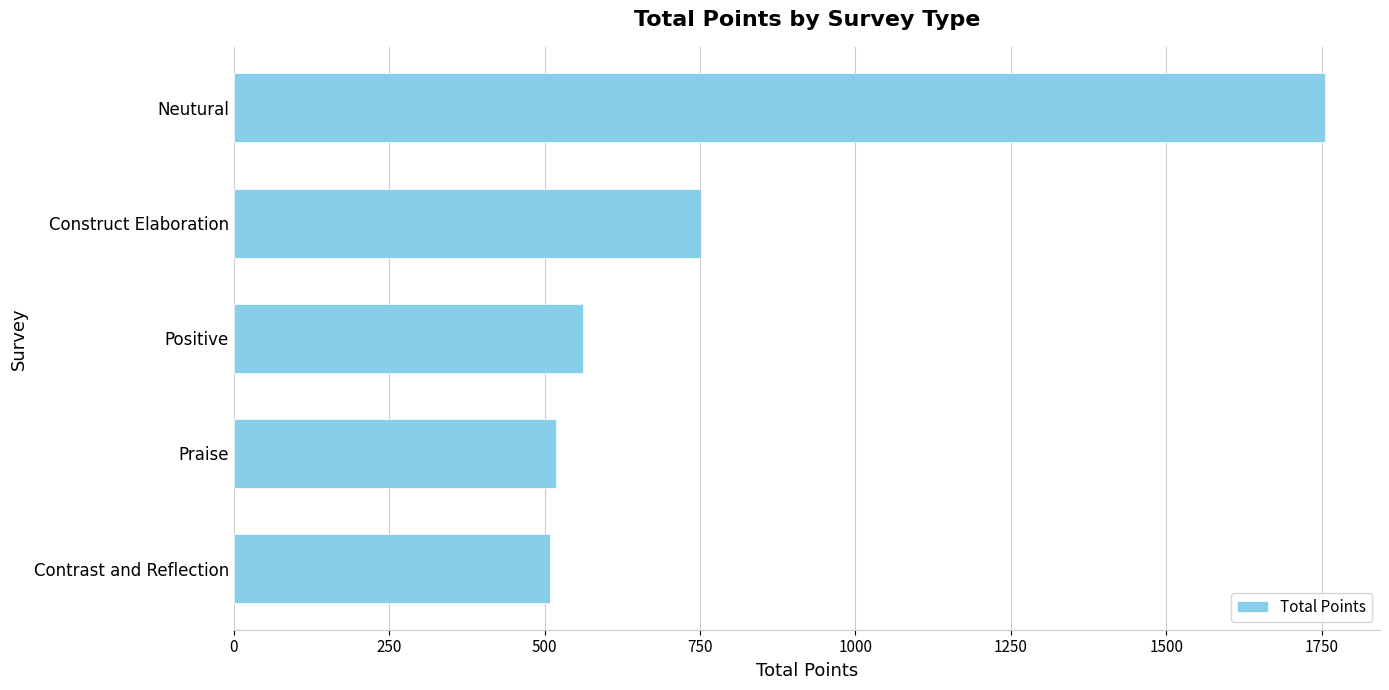

The chart shows a value of 855 at Praise. True or false?

False